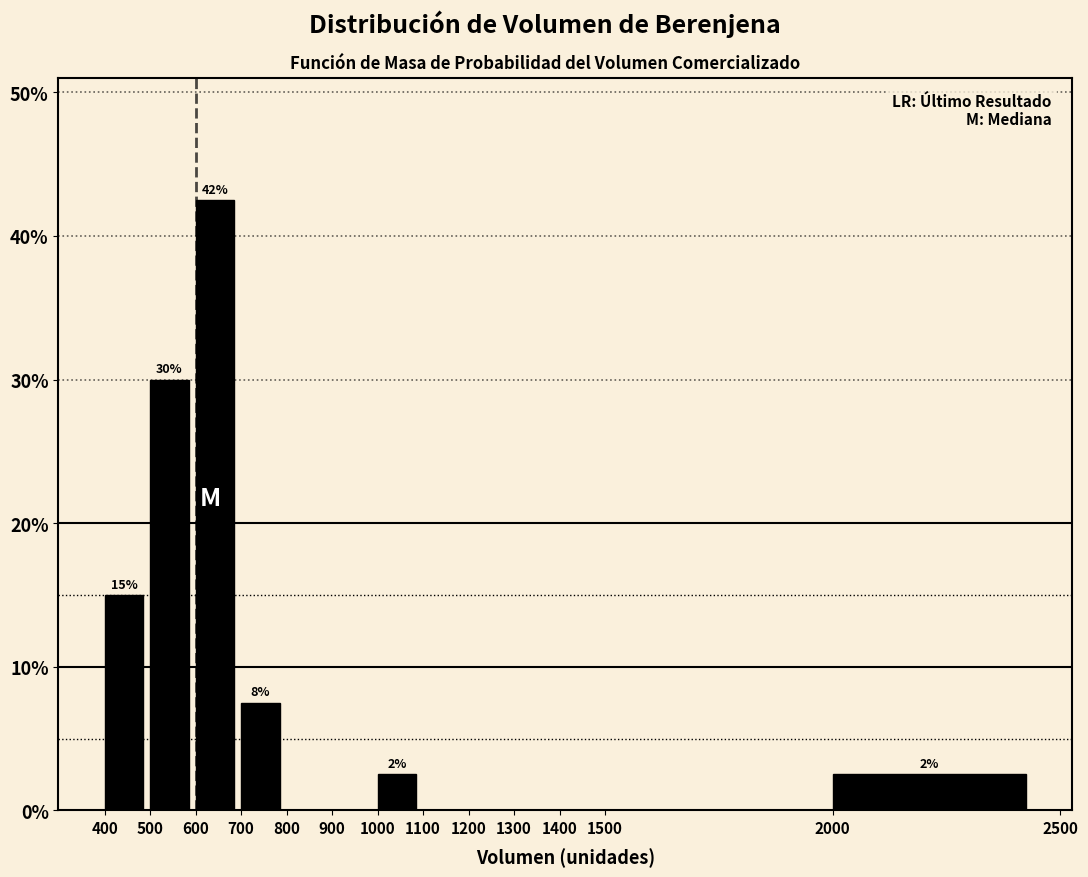

Over which range of the x-axis is the bar tallest?

600 to 700